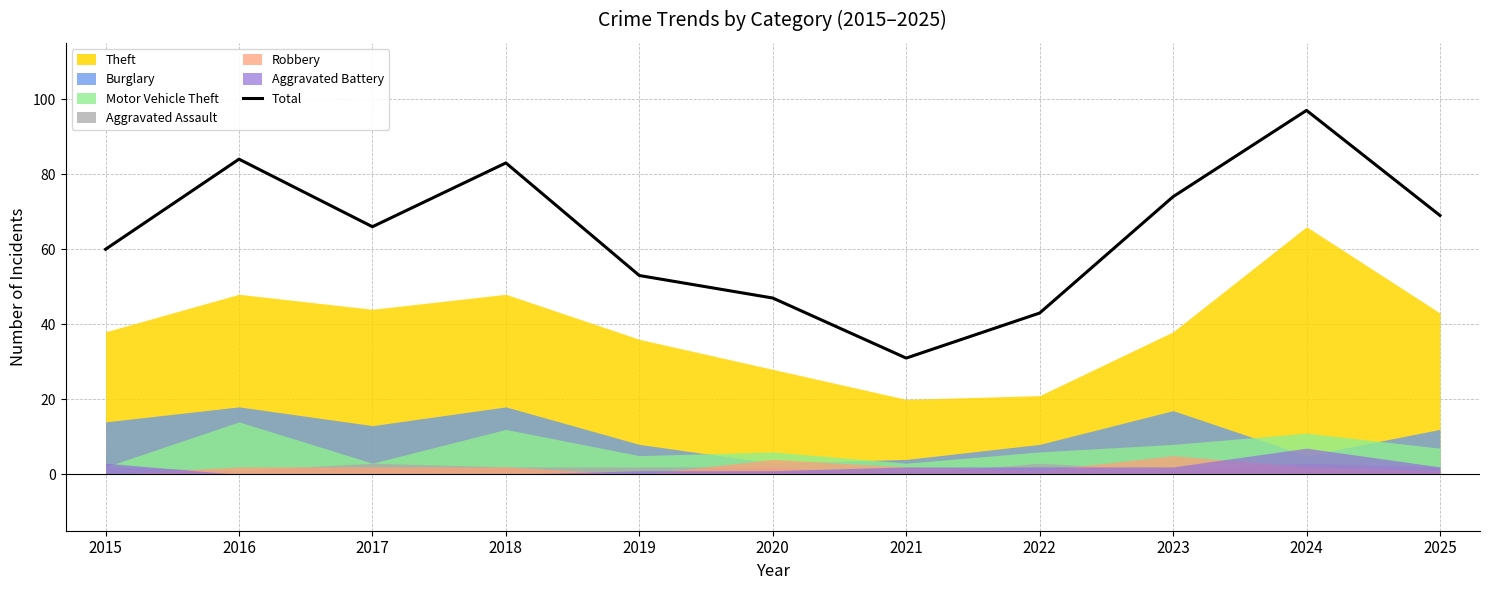

Between 2024 and 2015, which is larger?

2024